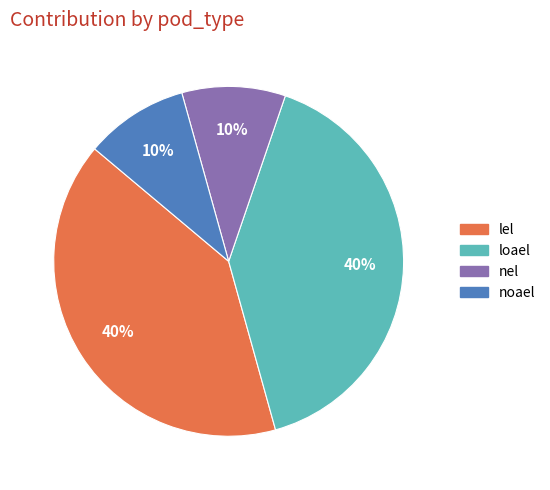

To the nearest percent, what is the average slice percentage?

25%